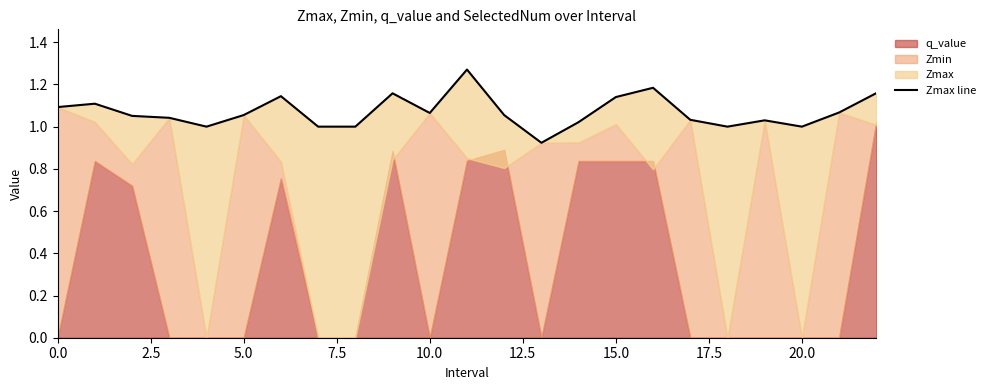

True or false: there are more than 0 points higher than both neighbors.

True